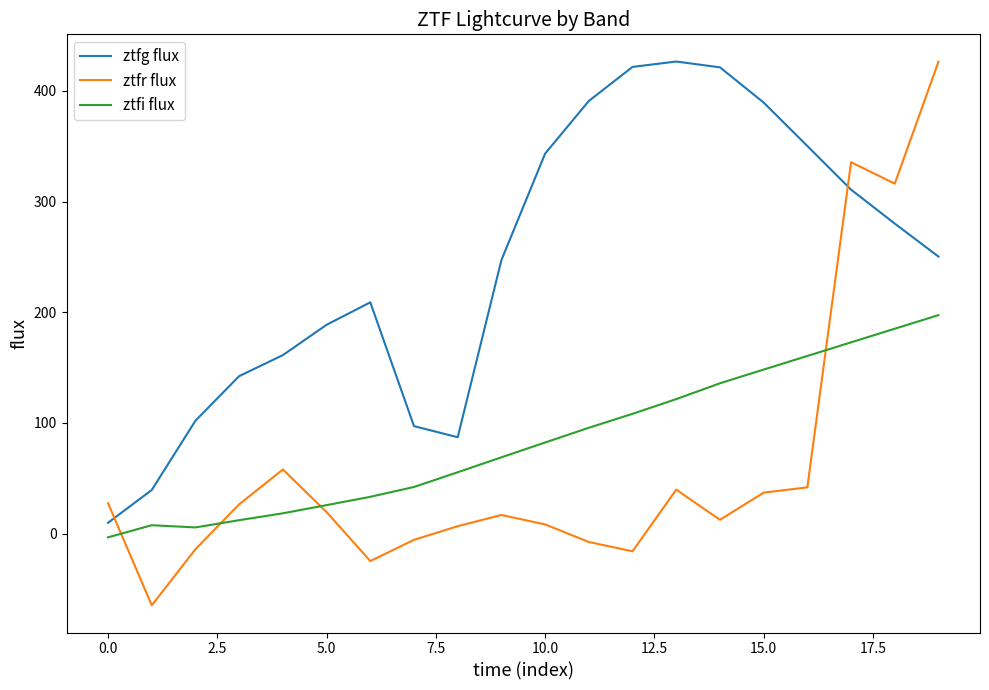

How many values in ztfi flux are below zero?

1